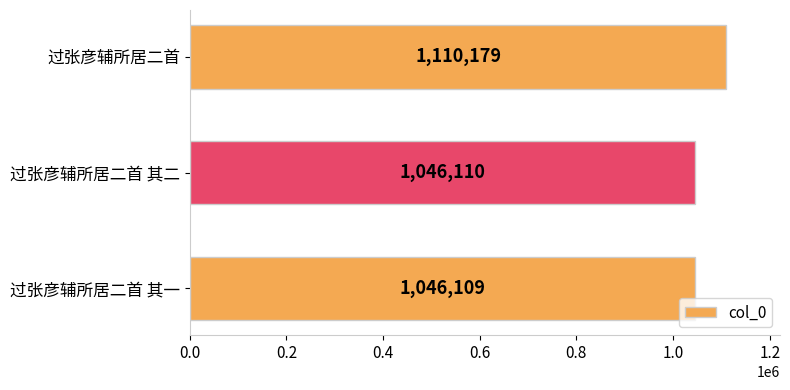

What is the difference between the values at 过张彦辅所居二首 and 过张彦辅所居二首 其一?

64070